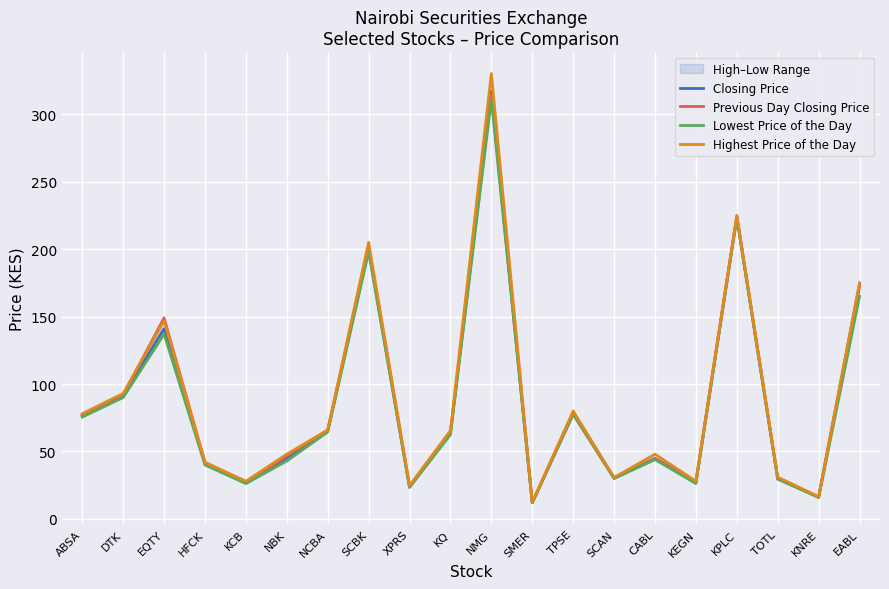

At KEGN, list the series in order from largest to smallest.

Highest Price of the Day, Closing Price, Previous Day Closing Price, Lowest Price of the Day